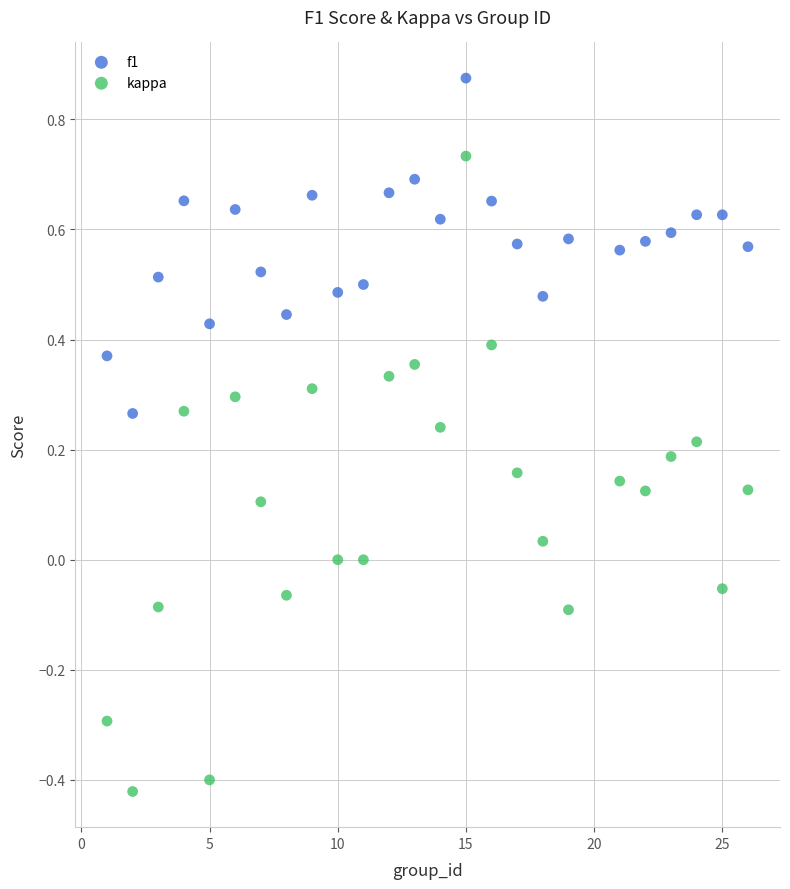

Which series has the largest Y range (max minus min)?

kappa